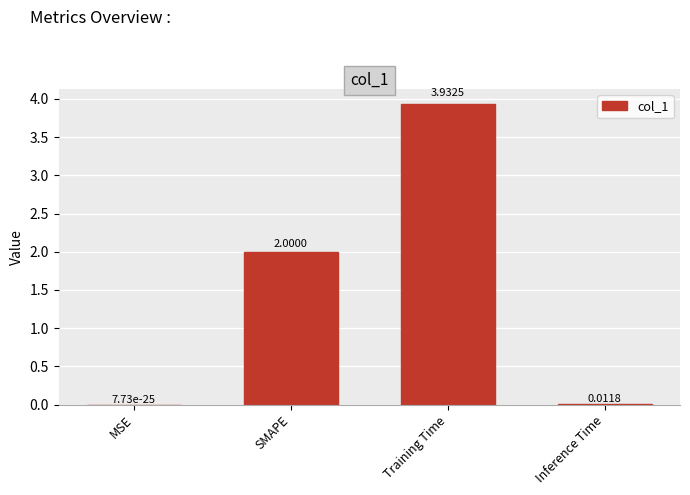

What is the sum of the values at Training Time and SMAPE?

5.9